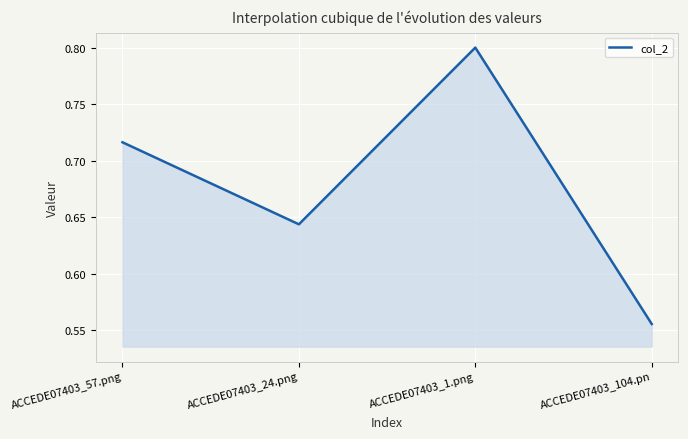

List the labels in order of value, largest first.

ACCEDE07403_1.png, ACCEDE07403_57.png, ACCEDE07403_24.png, ACCEDE07403_104.pn